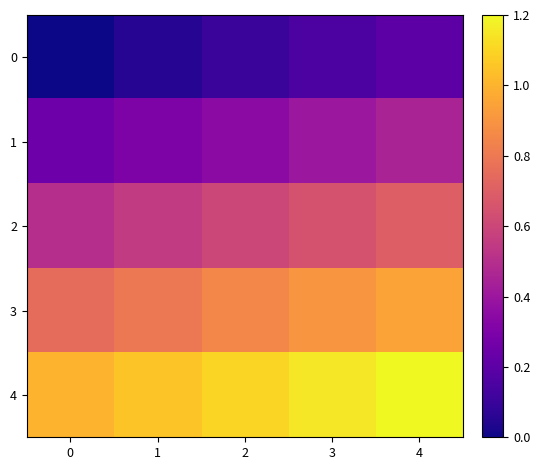

Rank the series at 0 from lowest to highest value.

0, 1, 2, 3, 4